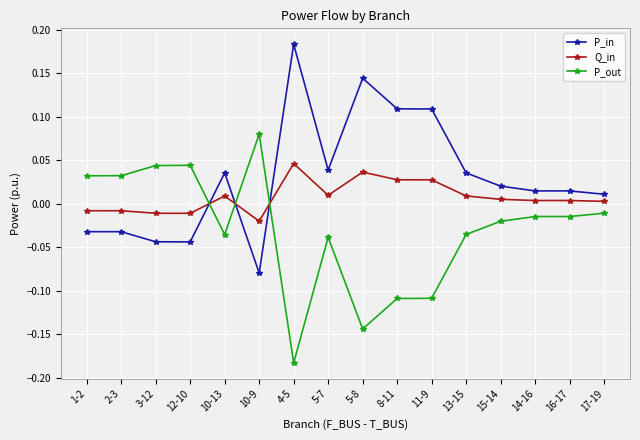

What are all the series names shown in the legend?

P_in, Q_in, P_out